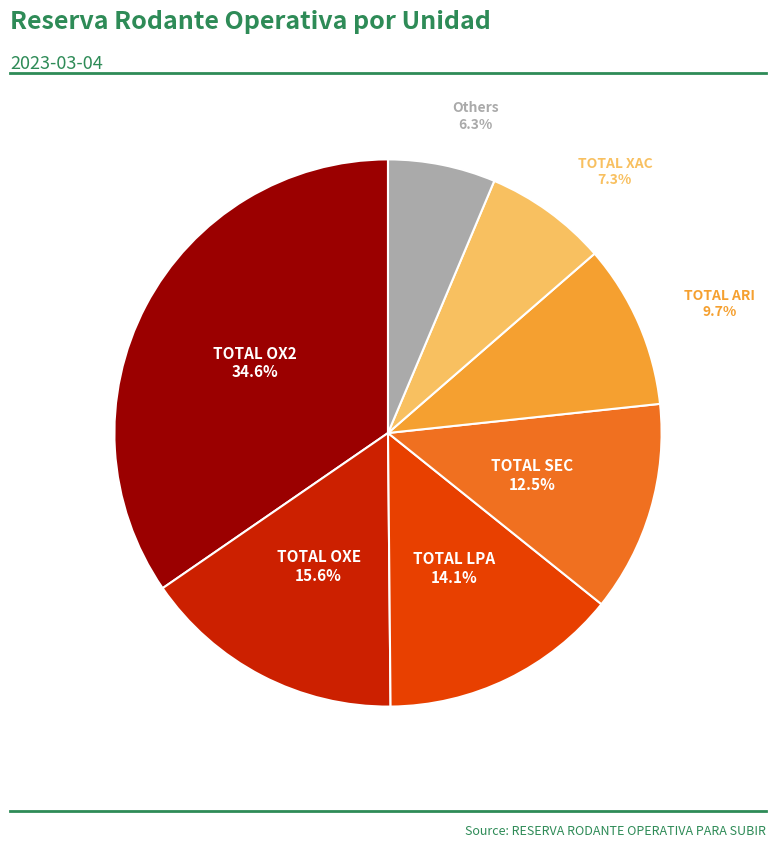

Is there a majority slice in this chart?

No